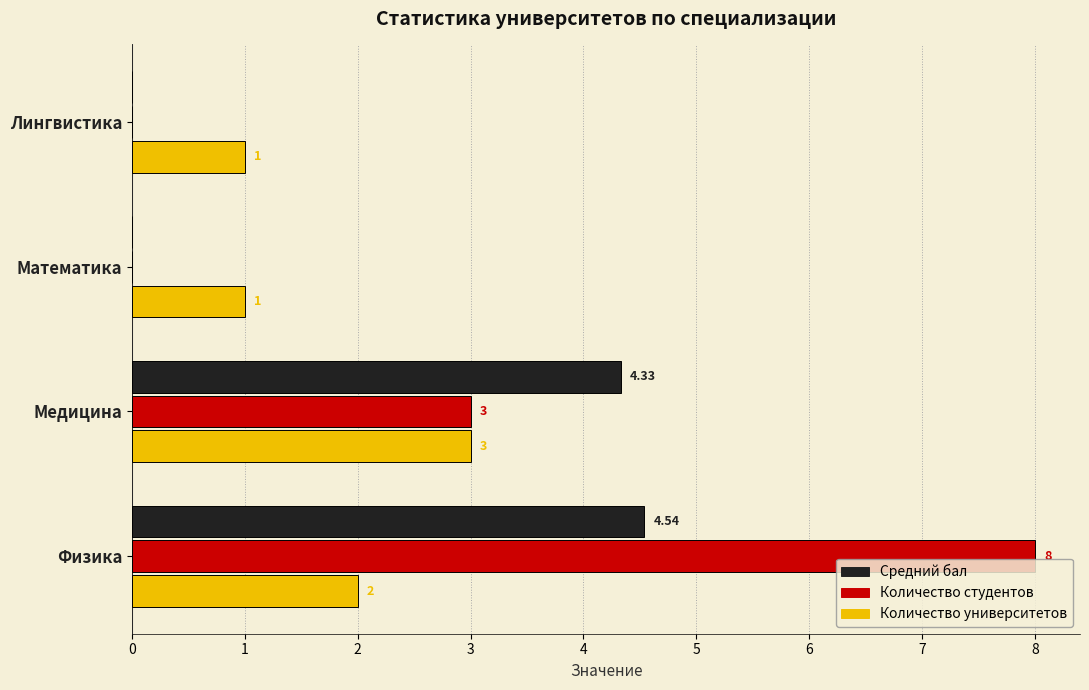

Between Медицина and Физика, which series saw the biggest shift?

Количество студентов